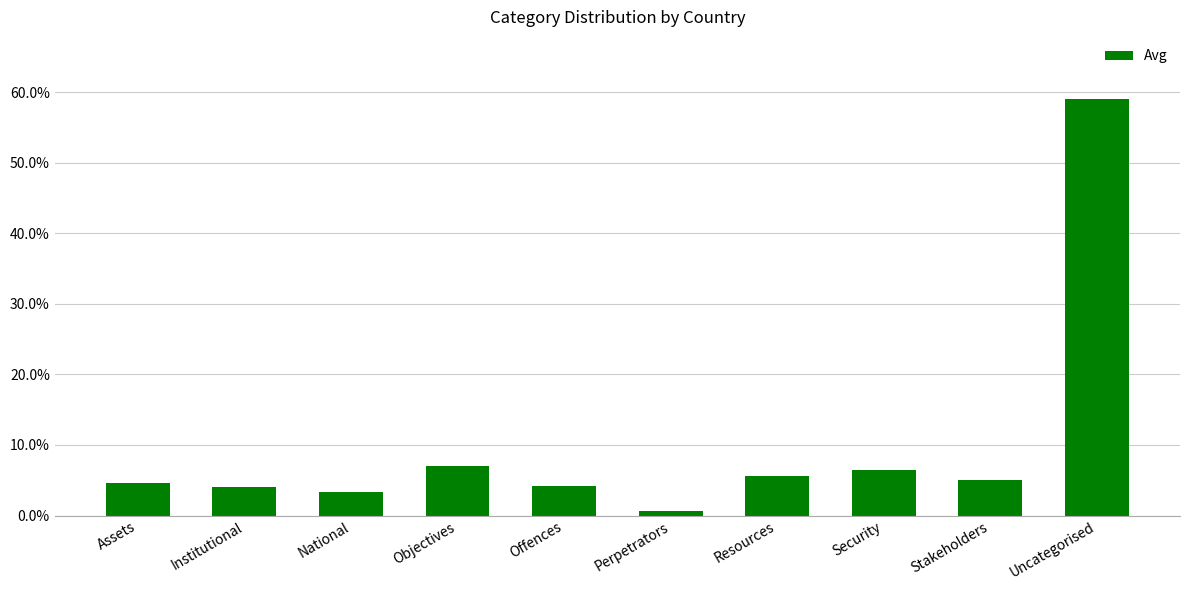

At which category does the chart reach its peak across all series?

Uncategorised